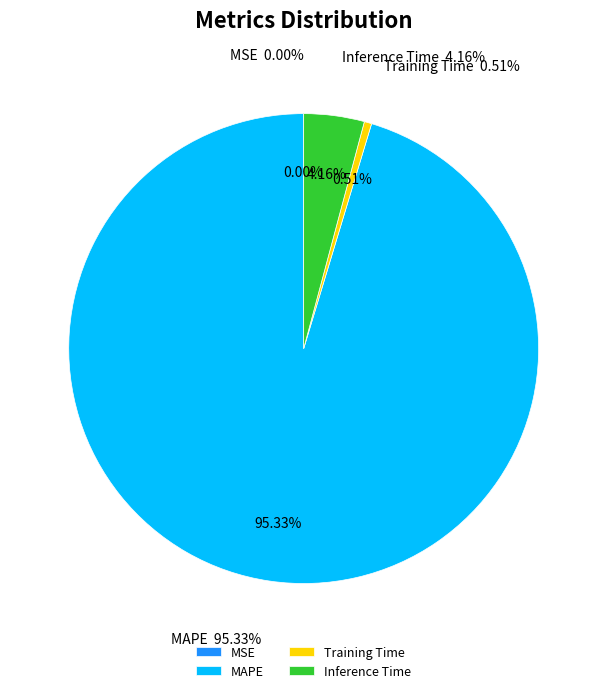

To the nearest percent, what percentage of the pie is MAPE?

95%